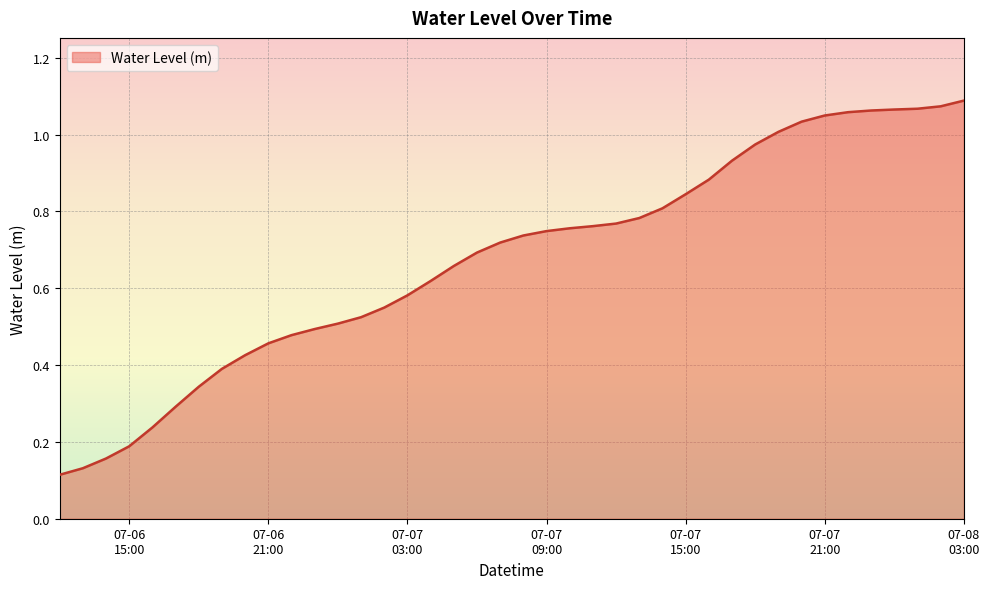

Is this an area chart (filled region under the line)?

Yes